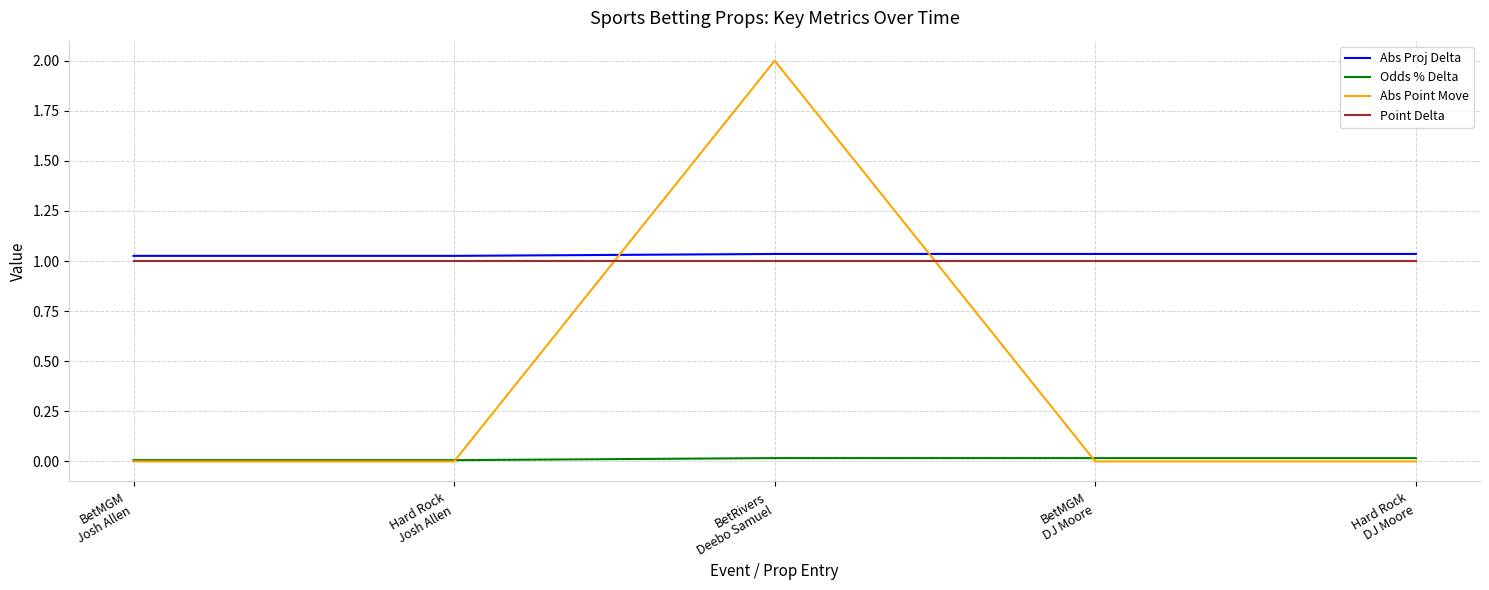

What is the maximum value shown in the chart?

2.0